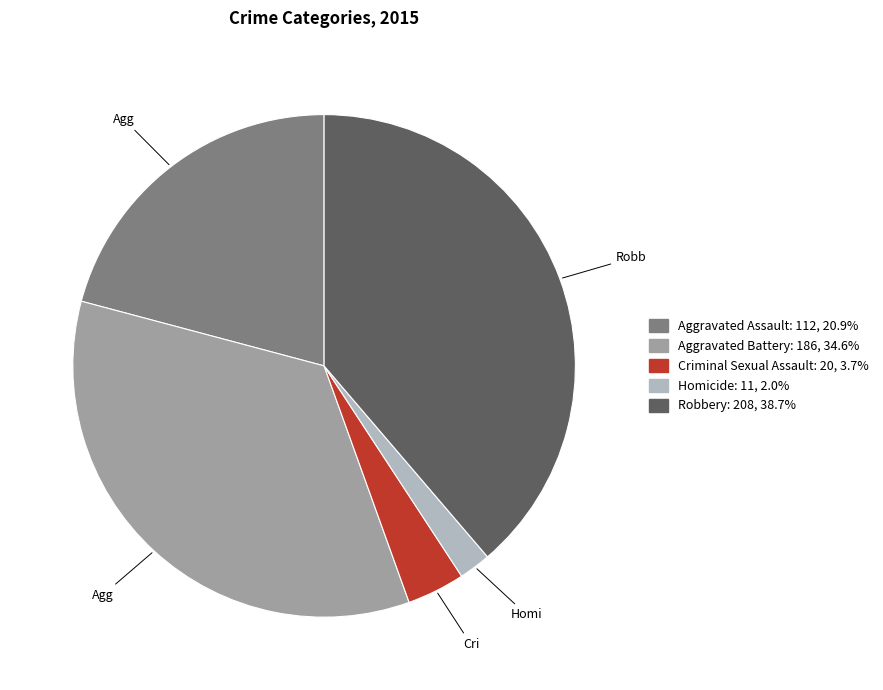

Is there a majority slice in this chart?

No